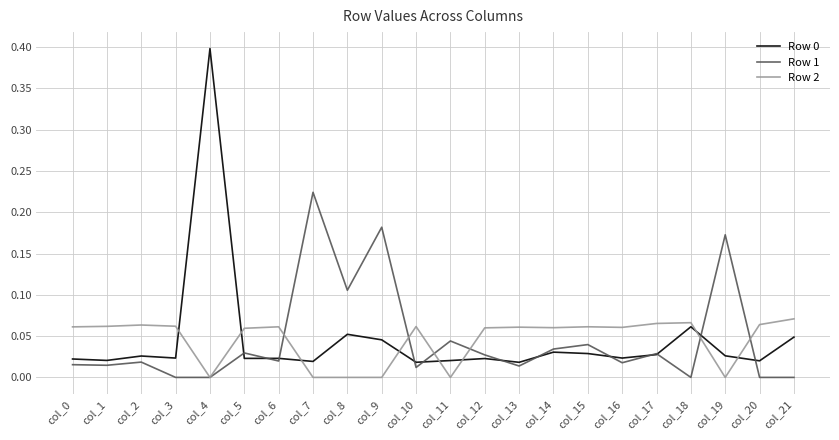

How many lines are shown in the chart?

3